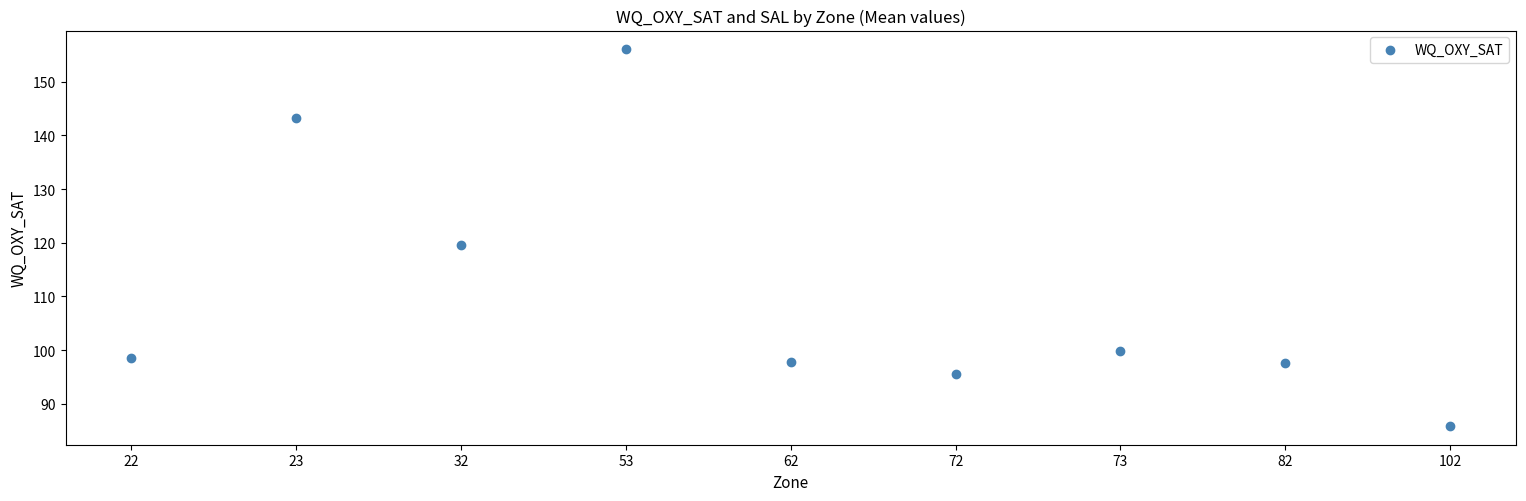

What is the range of Y values (max minus min)?

70.1